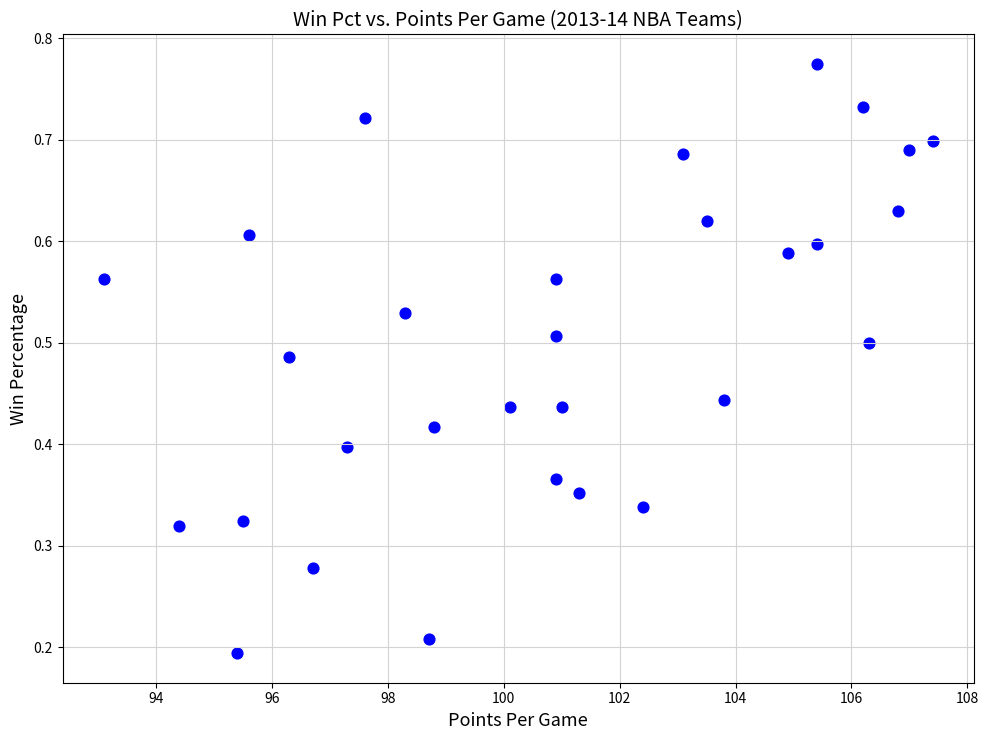

What is the range of X values (max minus min)?

14.3